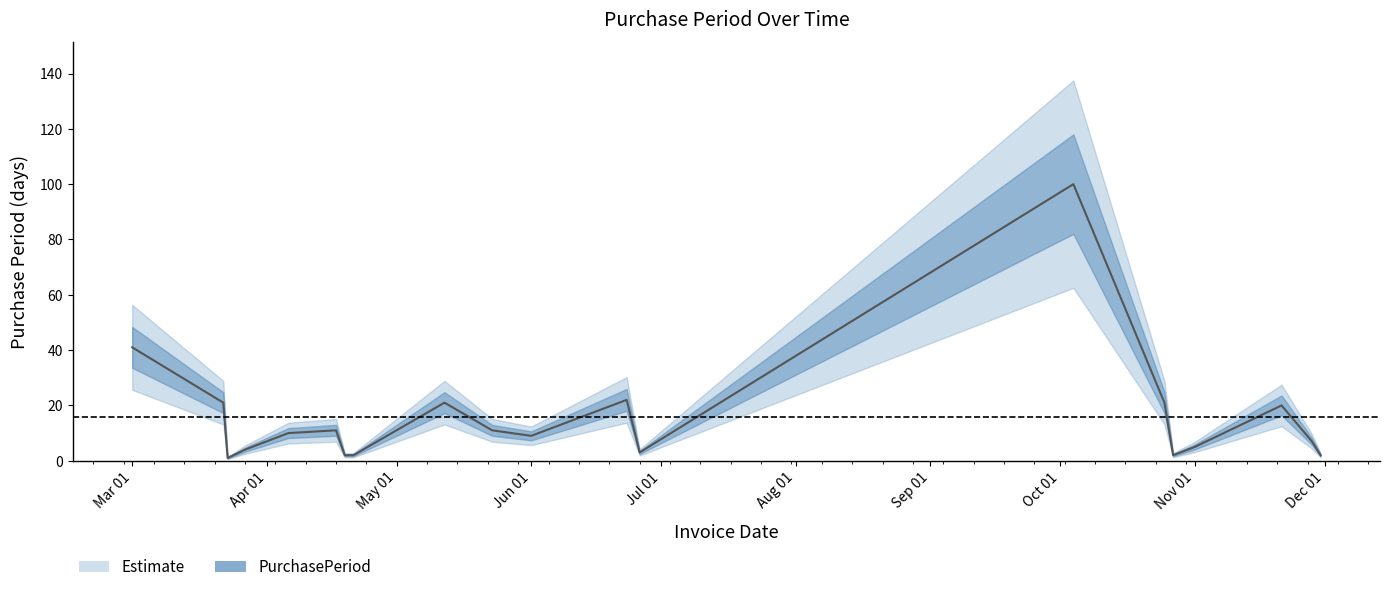

What is the change in value from 2017-06-23 to 2017-06-26?

-19